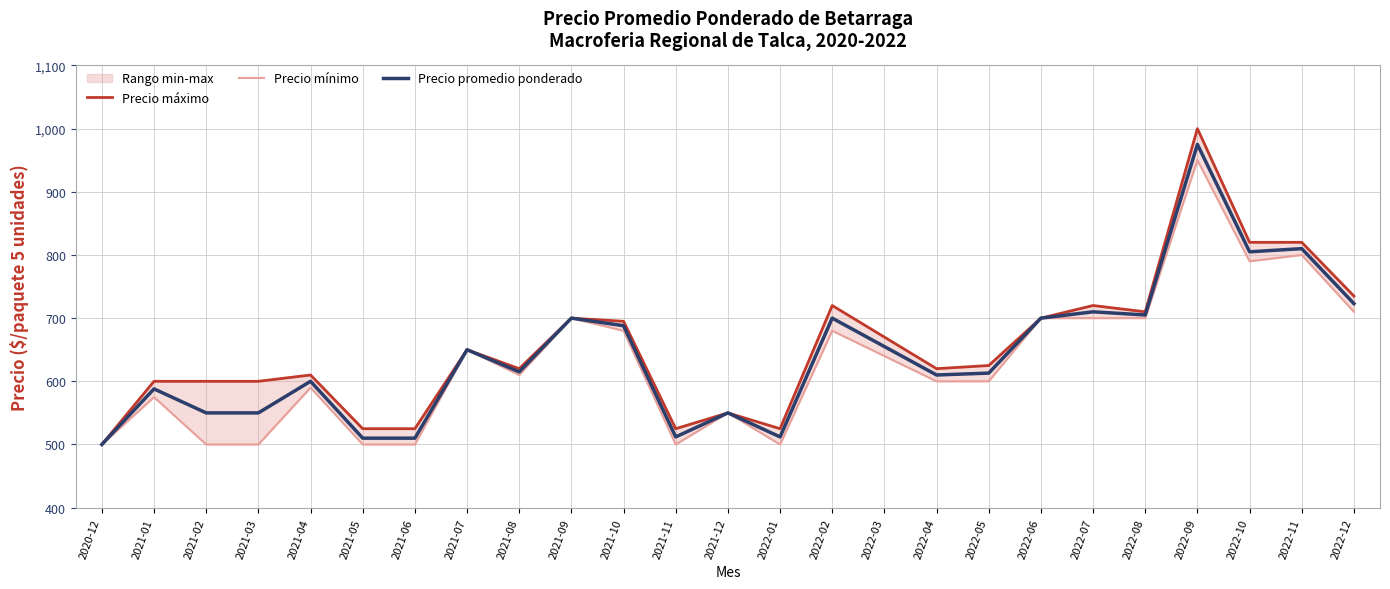

Which category has the lowest value in the Precio mínimo series?

2020-12